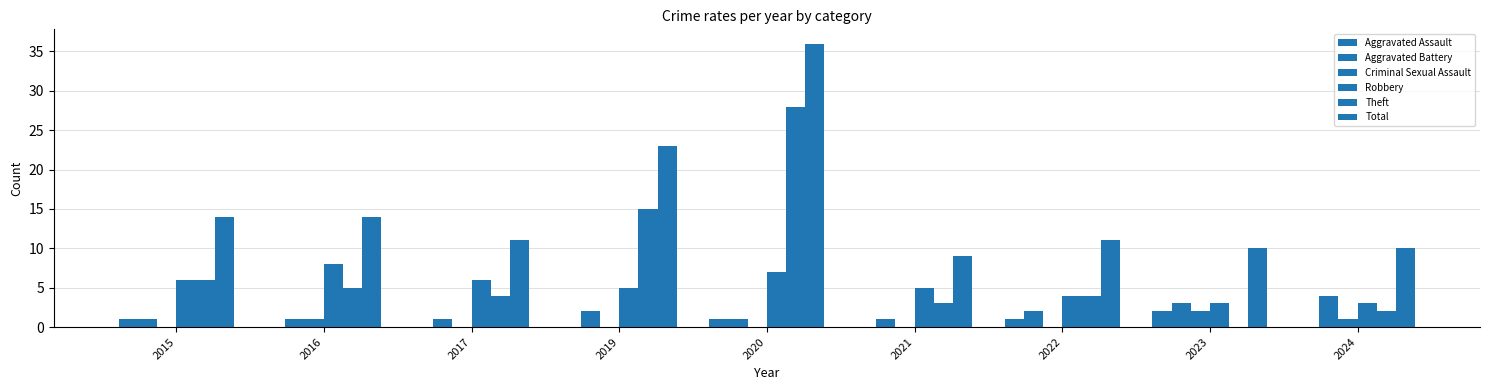

At 2024, list the series in order from largest to smallest.

Total, Aggravated Battery, Robbery, Theft, Criminal Sexual Assault, Aggravated Assault